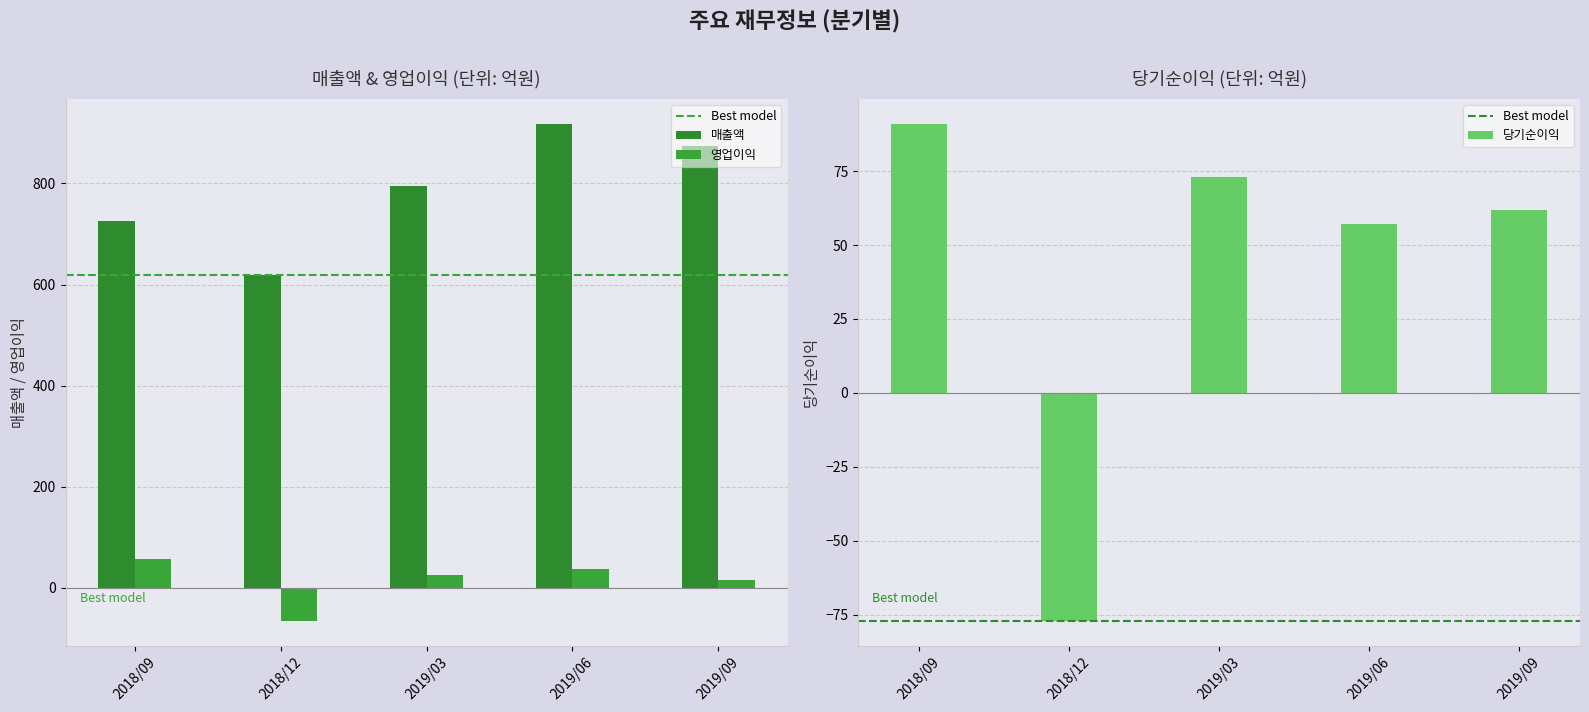

What is the sum of the 영업이익 values at 2019/06 and 2018/09?

94